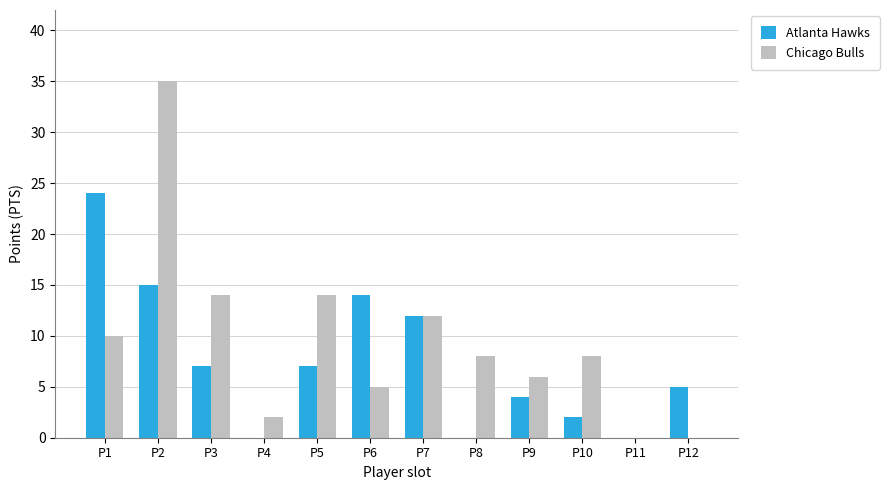

What is the average value of the Chicago Bulls series?

10